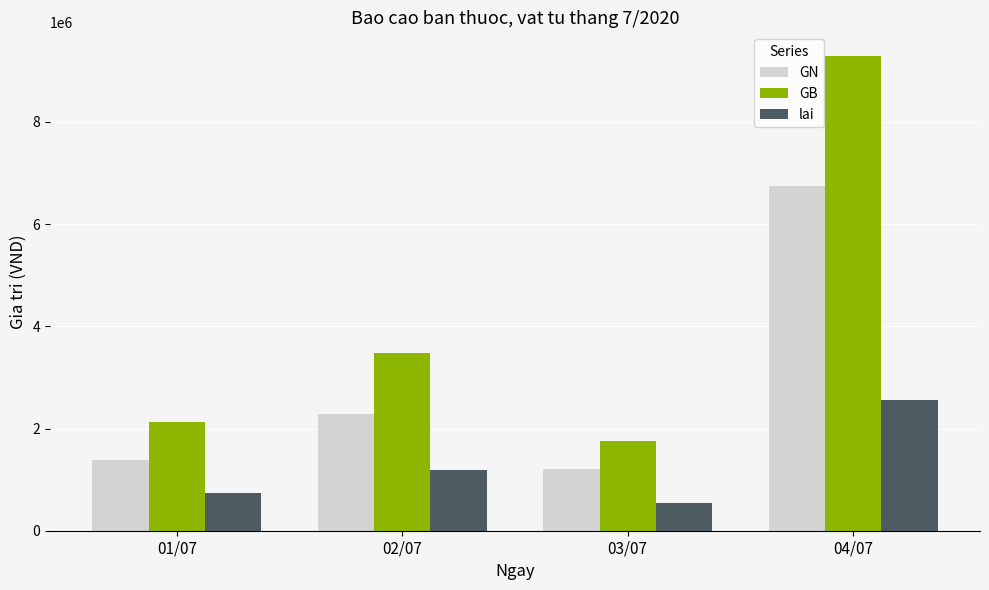

Does the chart contain stacked bars?

No